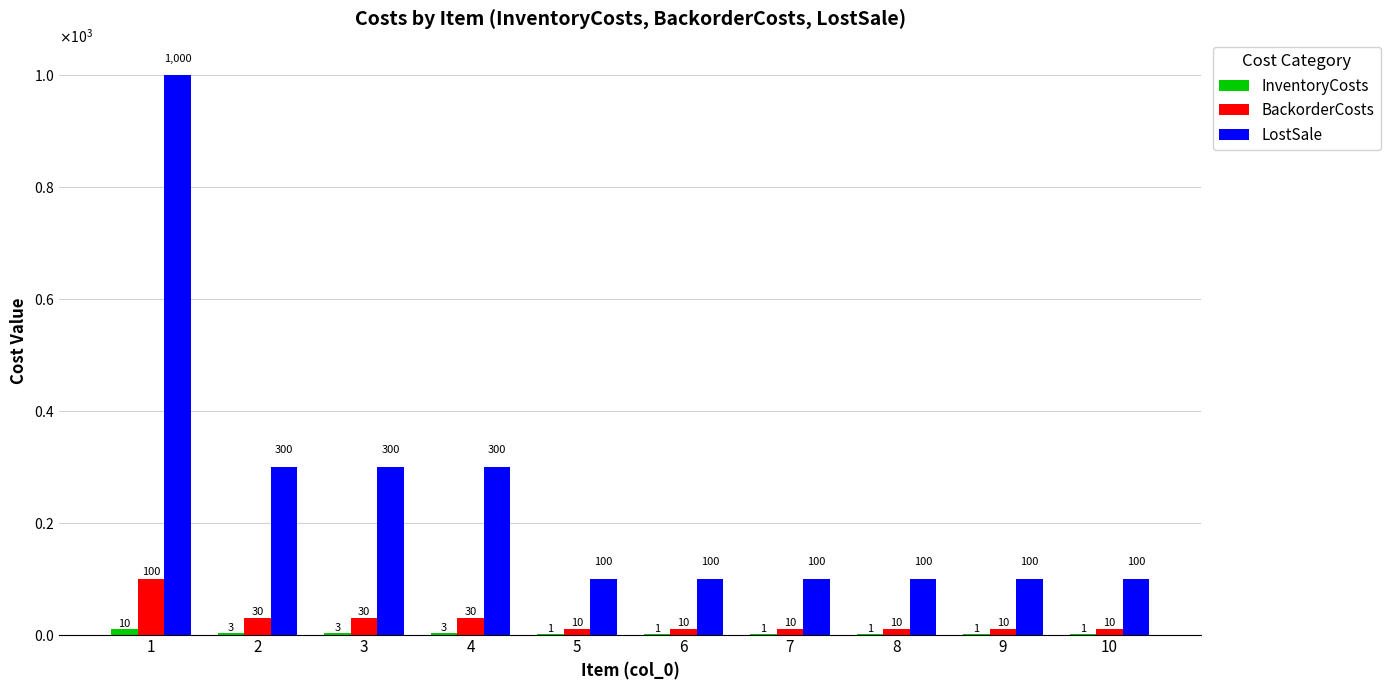

Reading left to right, extract all data points from this chart.

InventoryCosts: 1=10	2=3	3=3	4=3	5=1	6=1	7=1	8=1	9=1	10=1
BackorderCosts: 1=100	2=30	3=30	4=30	5=10	6=10	7=10	8=10	9=10	10=10
LostSale: 1=1000	2=300	3=300	4=300	5=100	6=100	7=100	8=100	9=100	10=100